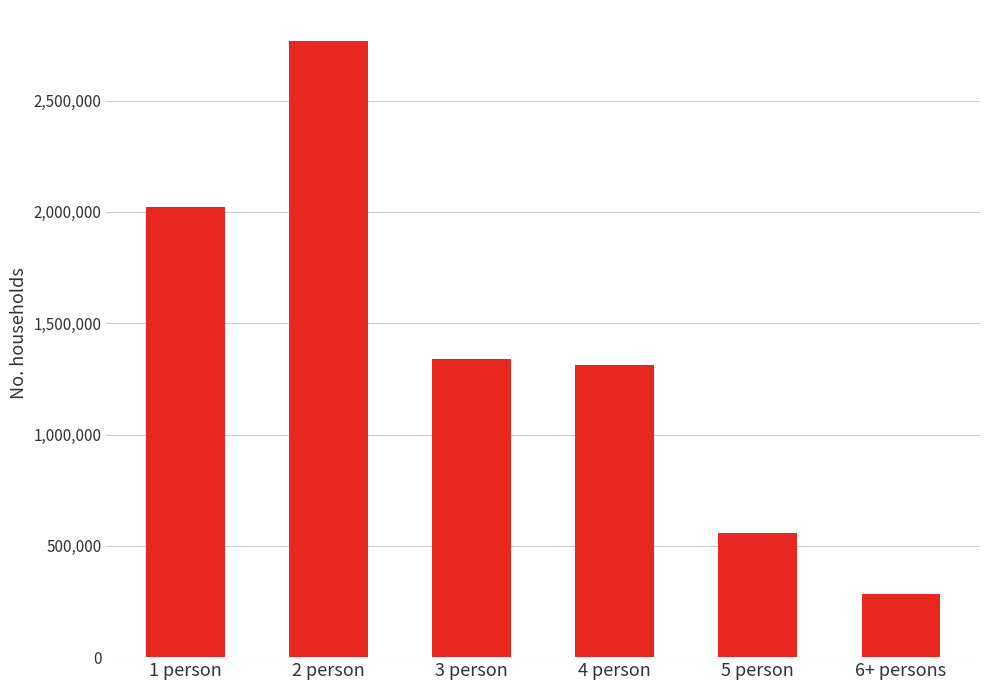

What is the label of the 6th bar from the right?

1 person